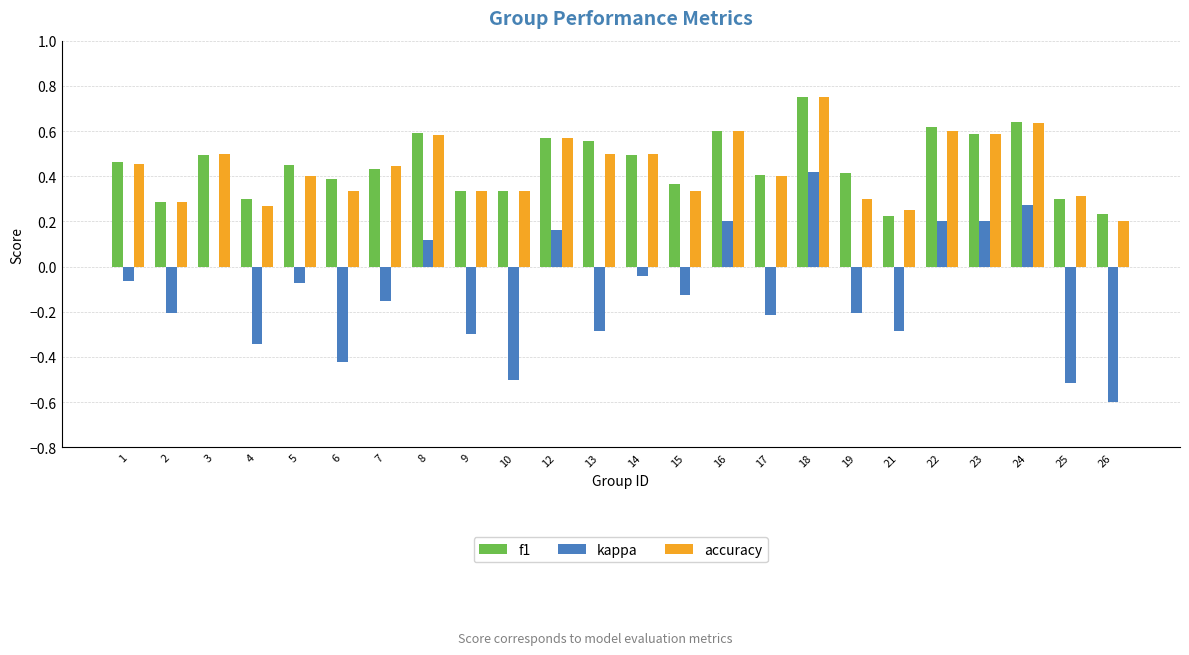

True or false: accuracy has a value of 0.1 at 14.

False